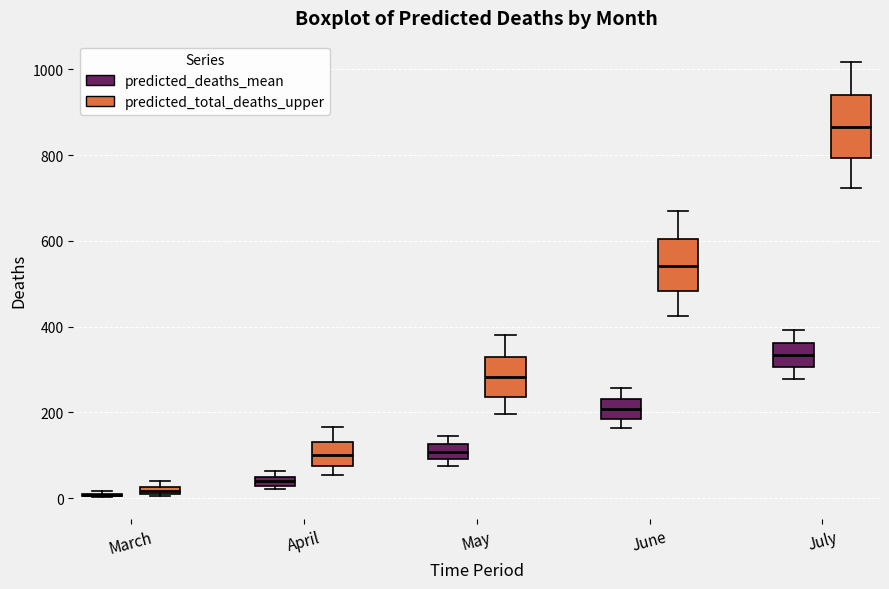

Comparing the boxes themselves (not the whiskers), which one is the tallest?

July (predicted_total_deaths_upper)